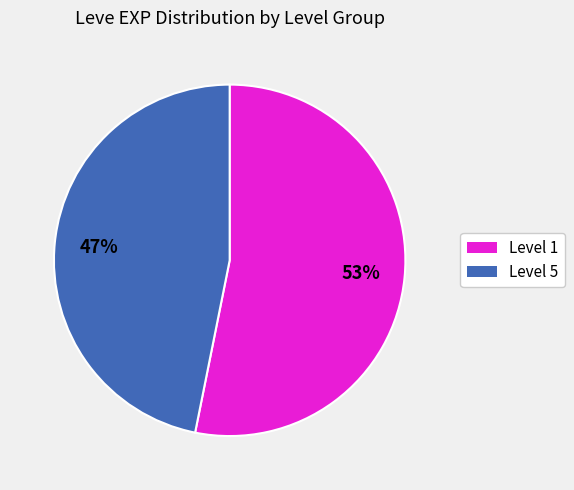

To the nearest percent, what is the average slice percentage?

50%